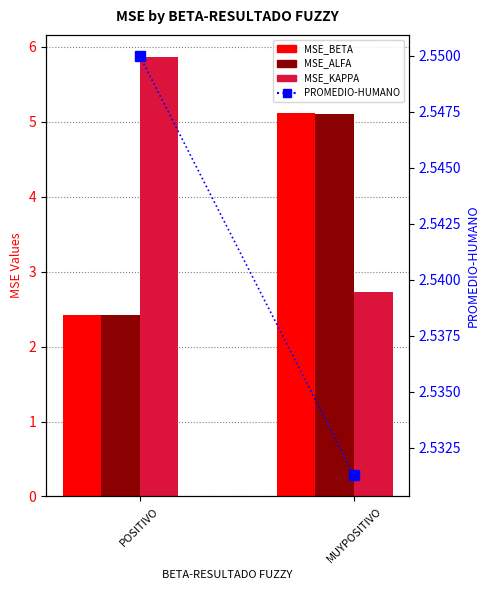

Does the chart contain stacked bars?

No